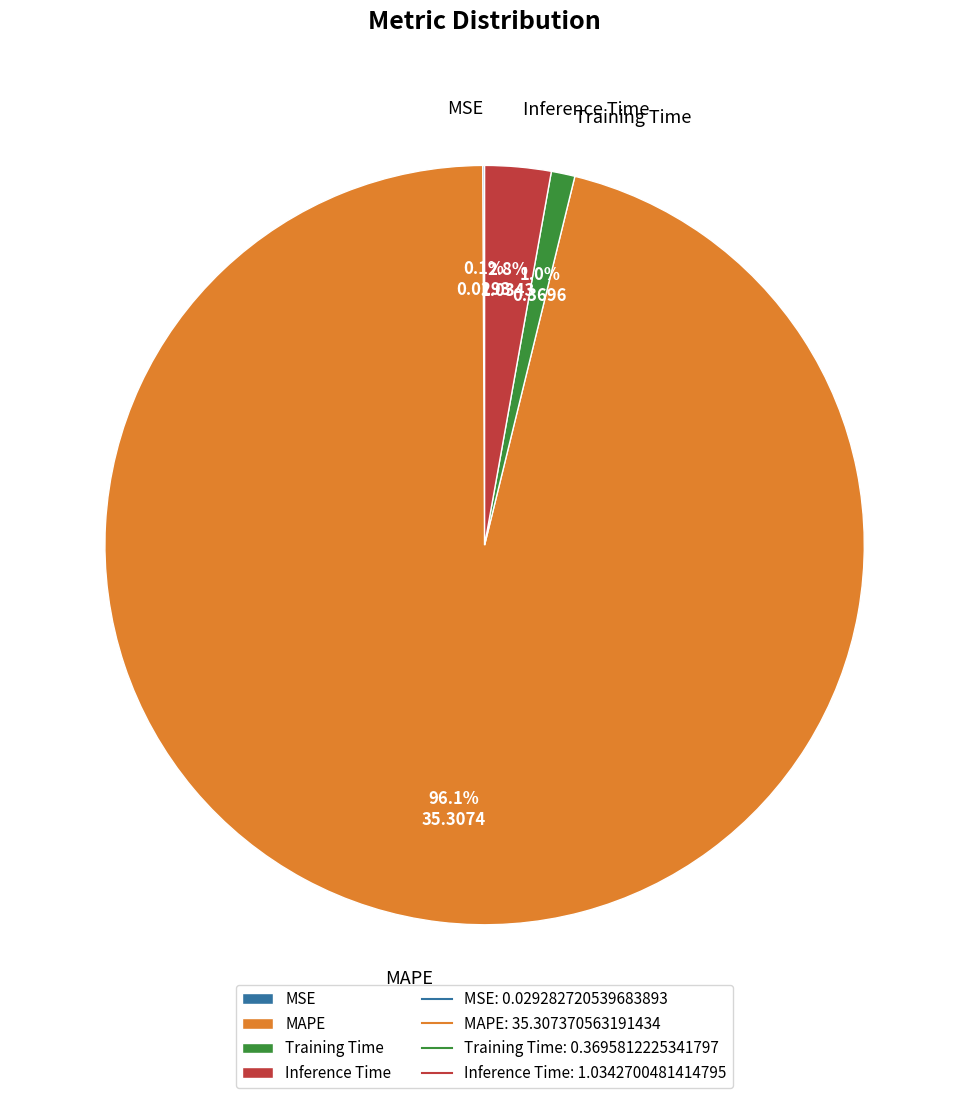

Which slice represents more than half of the pie?

MAPE